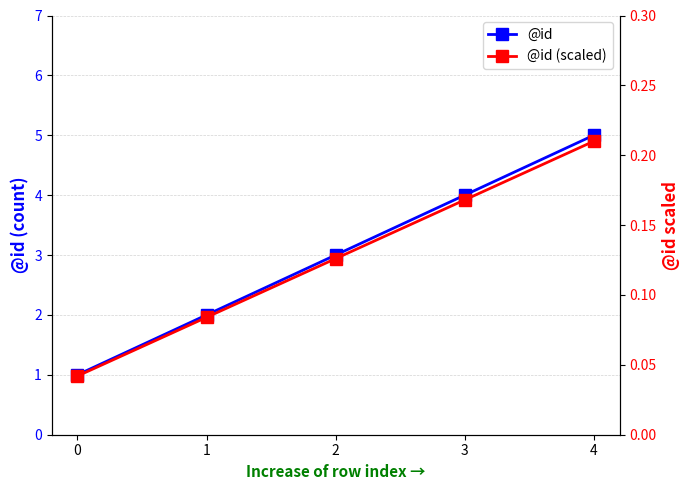

Reading right to left, what are all the values shown in this chart?

@id: 5.0	4.0	3.0	2.0	1.0
@id (scaled): 0.2	0.2	0.1	0.1	0.0